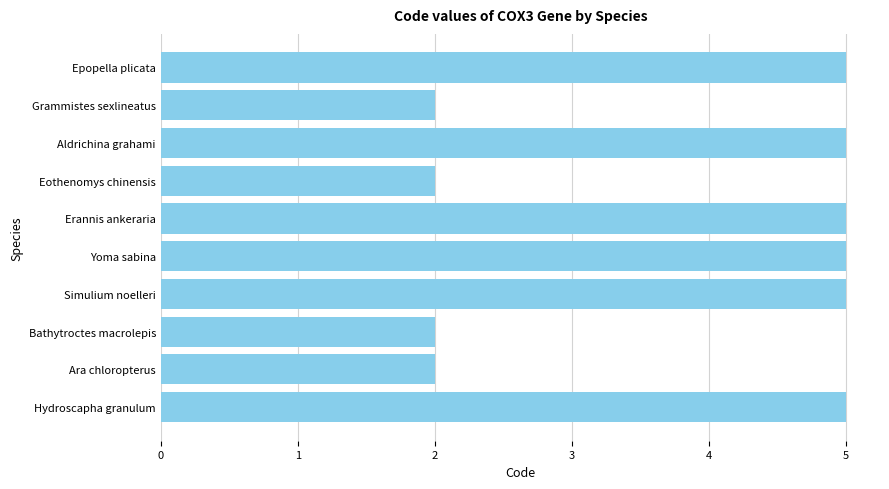

What is the ratio of the value at Grammistes sexlineatus to the value at Aldrichina grahami?

0.4